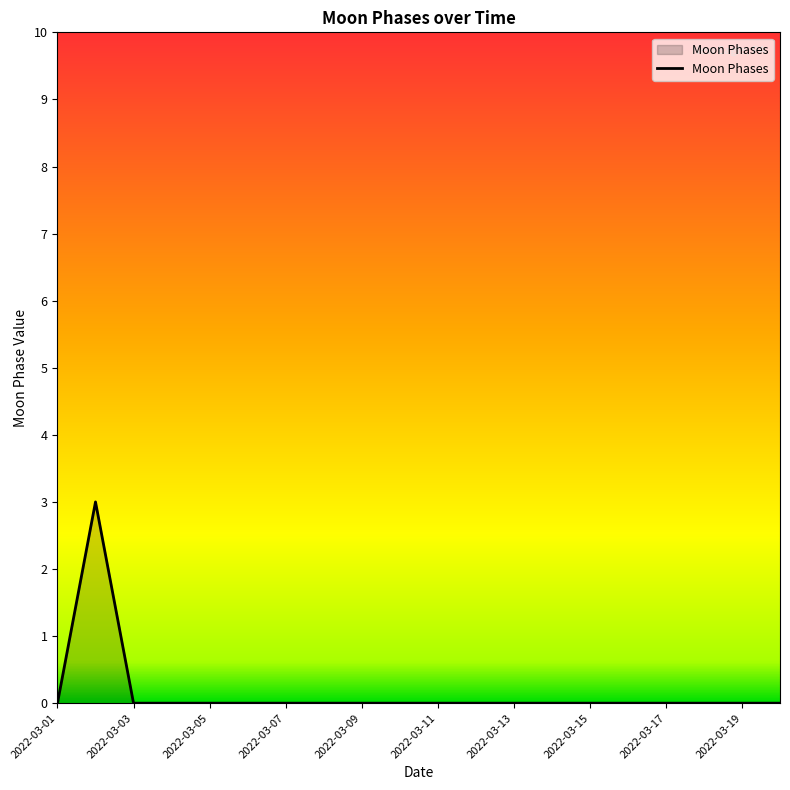

How many values are between 0 and 1?

19